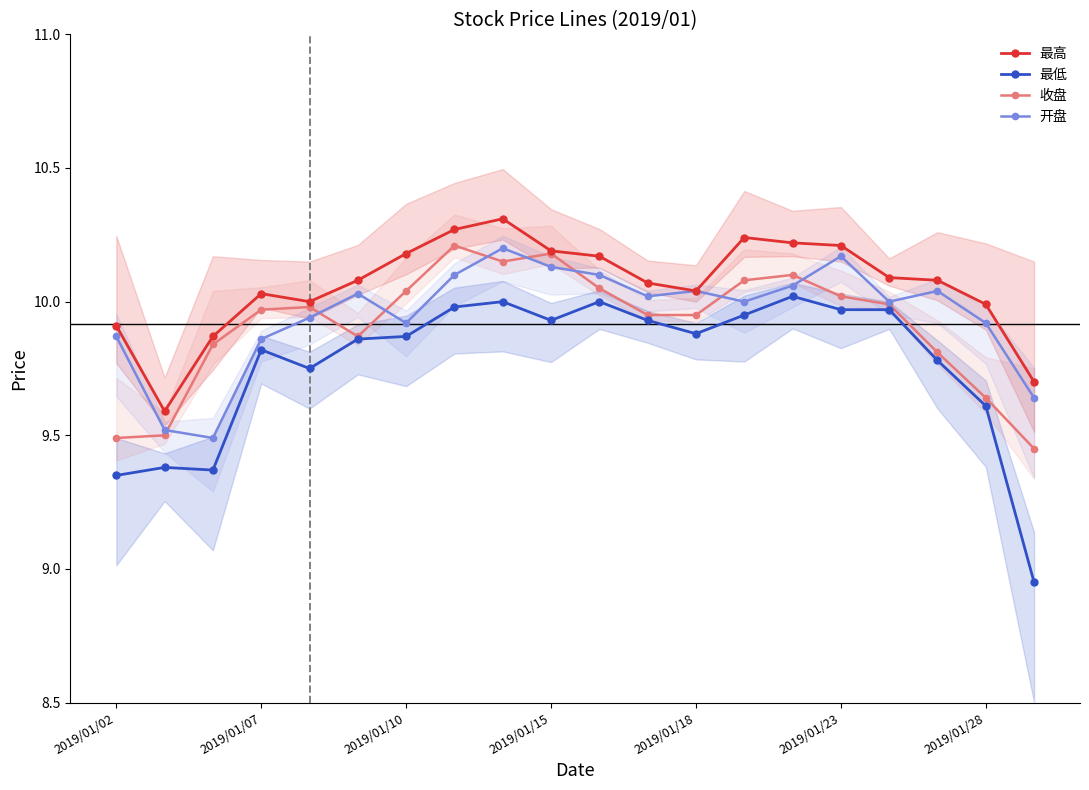

True or false: 收盘 and 最高 cross at least once.

False